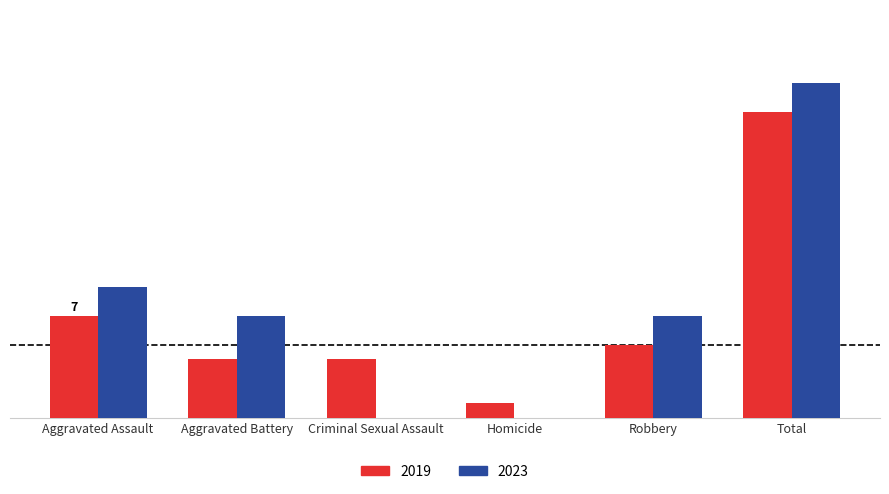

At Aggravated Assault, list the series in order from largest to smallest.

2023, 2019